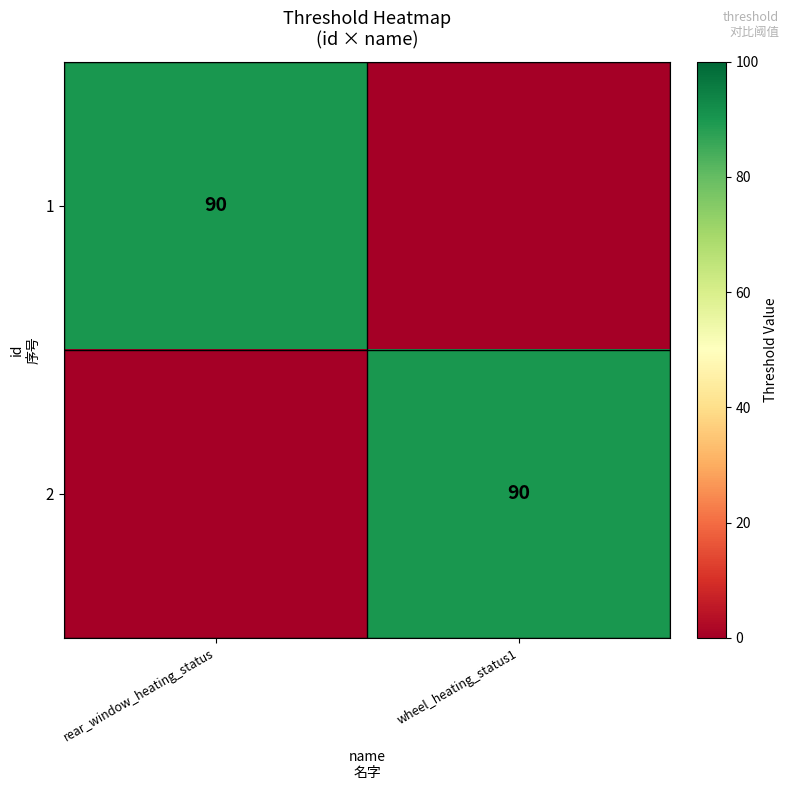

Which label corresponds to the smallest value in the chart?

wheel_heating_status1